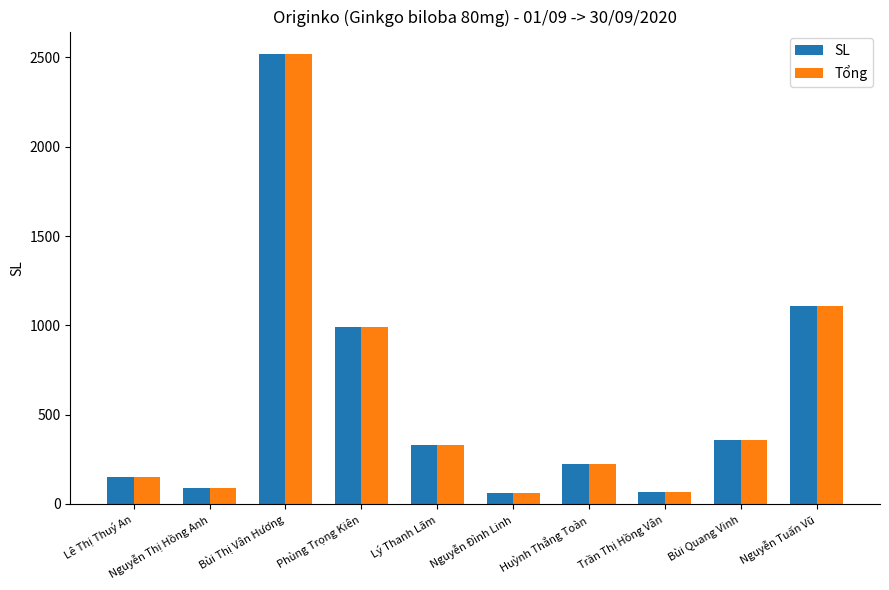

Count the number of data series in this chart.

2